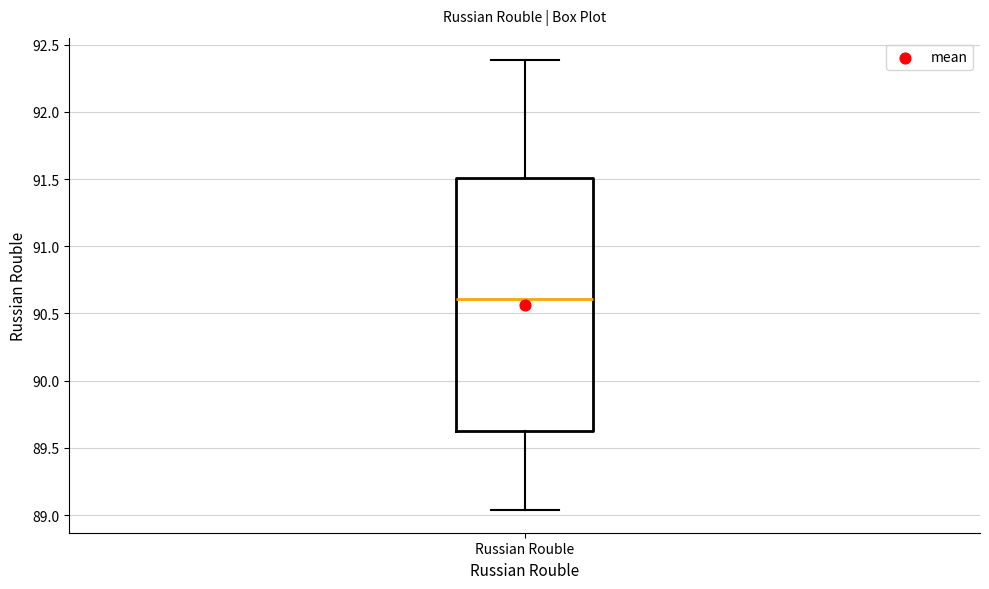

Transcribe this box plot: give where the median line is, the range the box spans, and where the two whiskers end, as read against the y-axis. The values are not printed on the chart, so give them approximately, as read against the axis.

median 90.60, box 89.65 to 91.50, whiskers 89.05 to 92.40